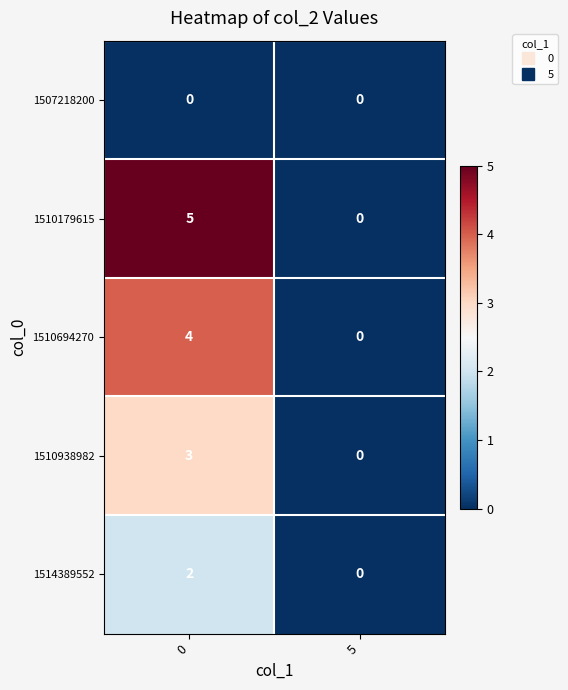

What is the approximate value of 1510938982 at 0?

3